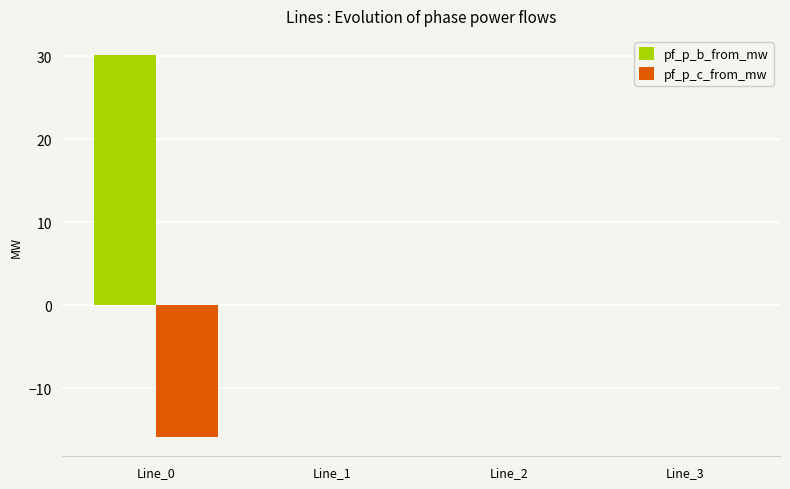

How many distinct data groups are displayed?

2